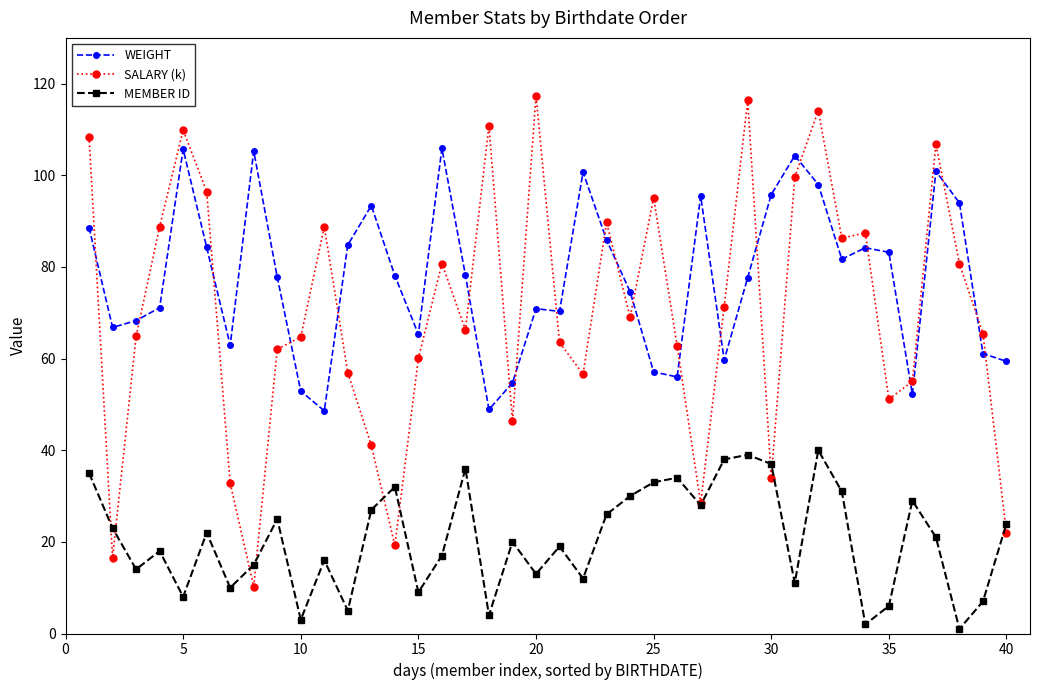

True or false: MEMBER ID and WEIGHT intersect in this chart.

False